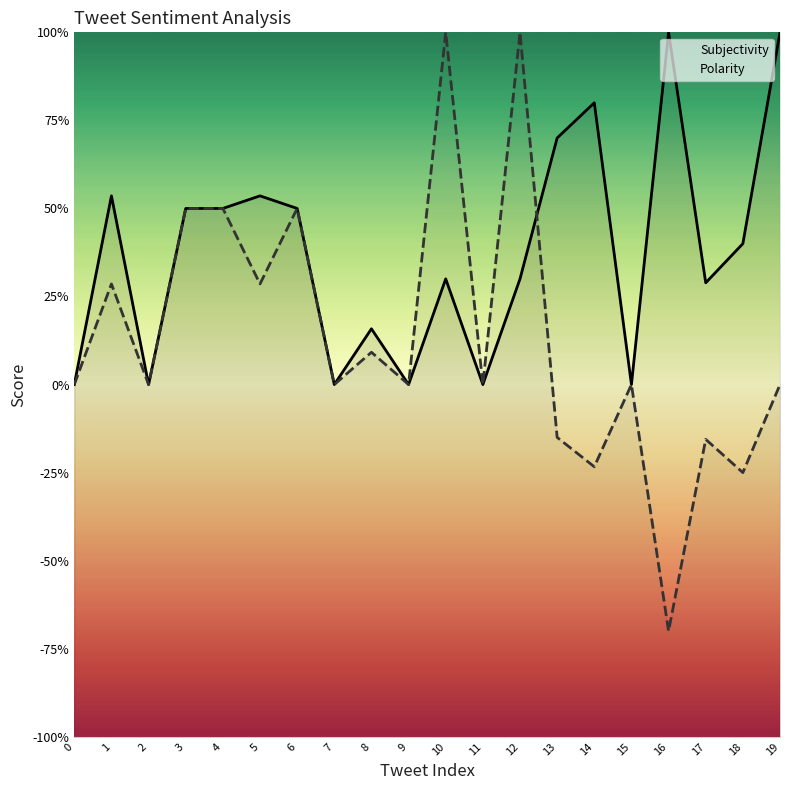

Rank the series by their average value, from highest to lowest.

Subjectivity, Polarity